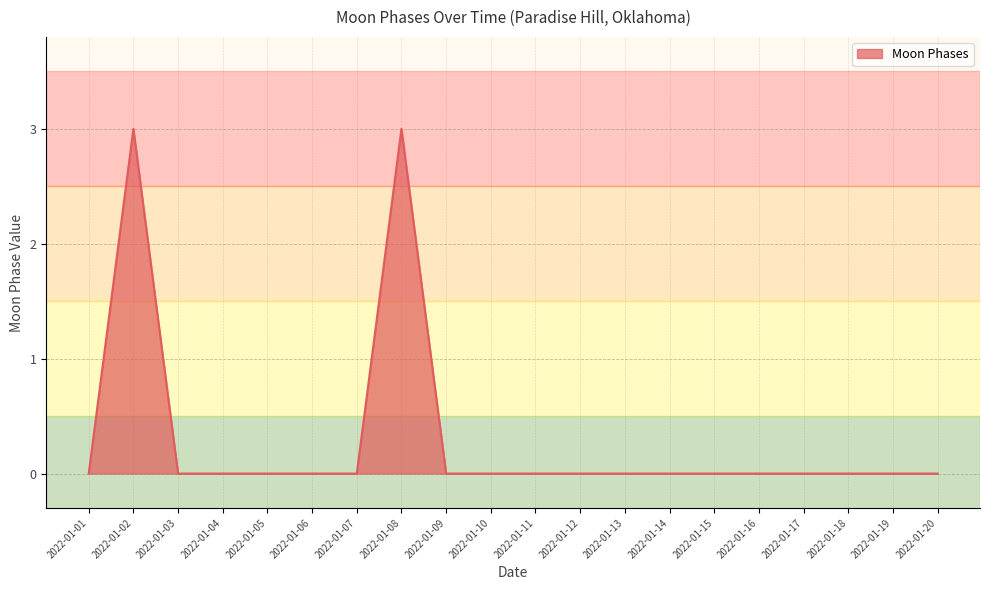

Is it true that the value at 2022-01-01 is -2?

False